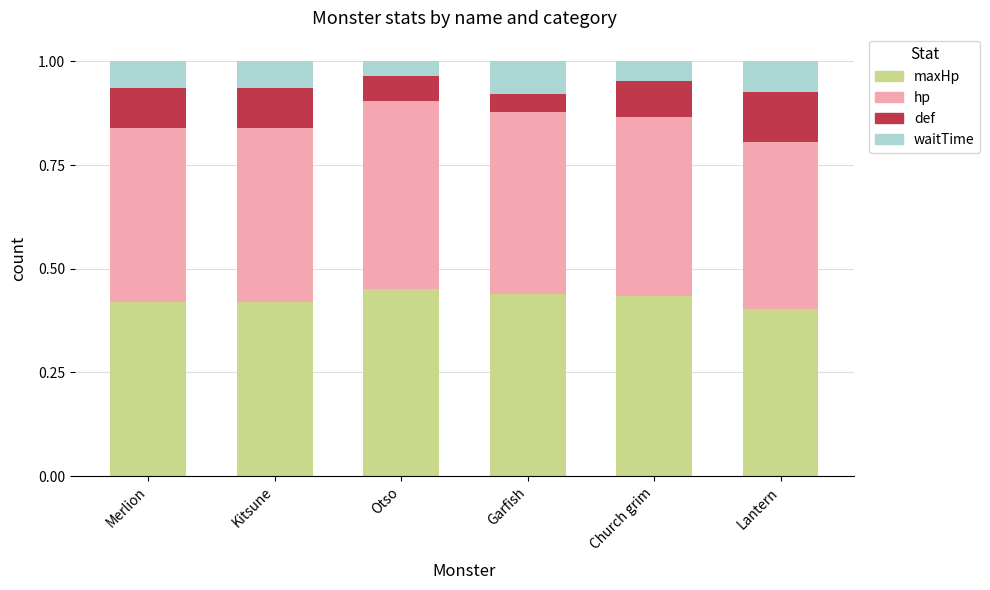

Is it true that maxHp equals 0.2 at Kitsune?

False